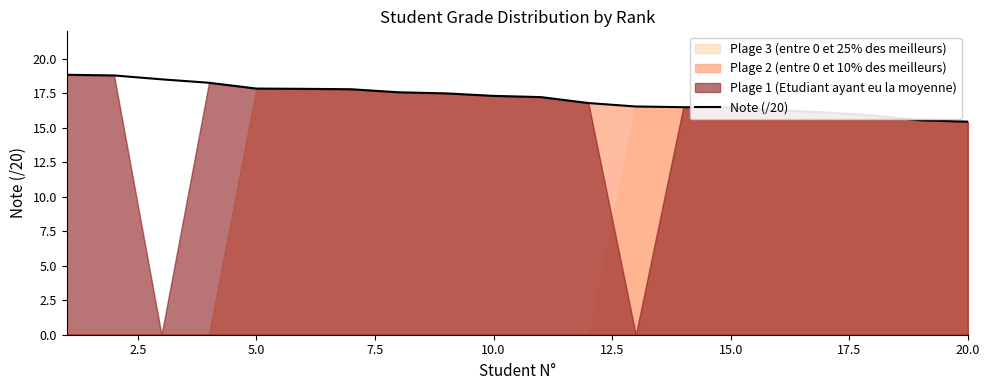

What is the maximum value for Note (/20)?

18.9